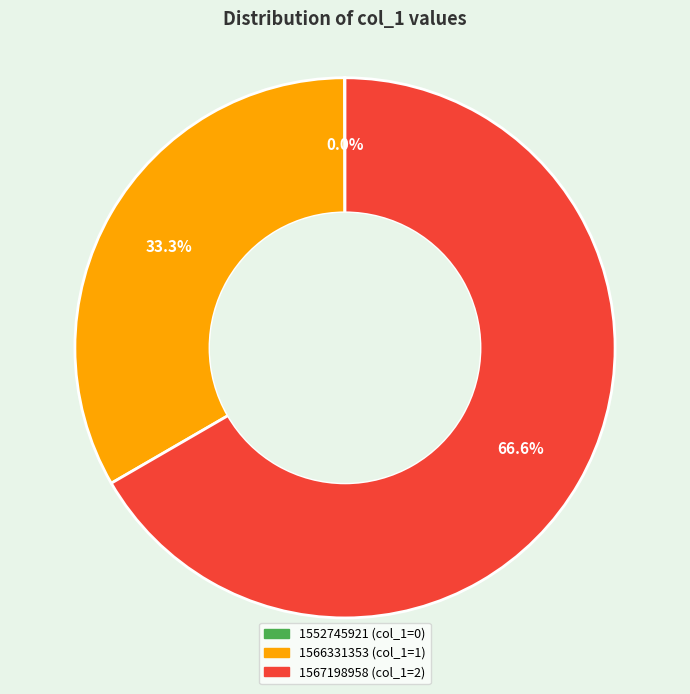

What is the largest slice in the pie chart?

1567198958